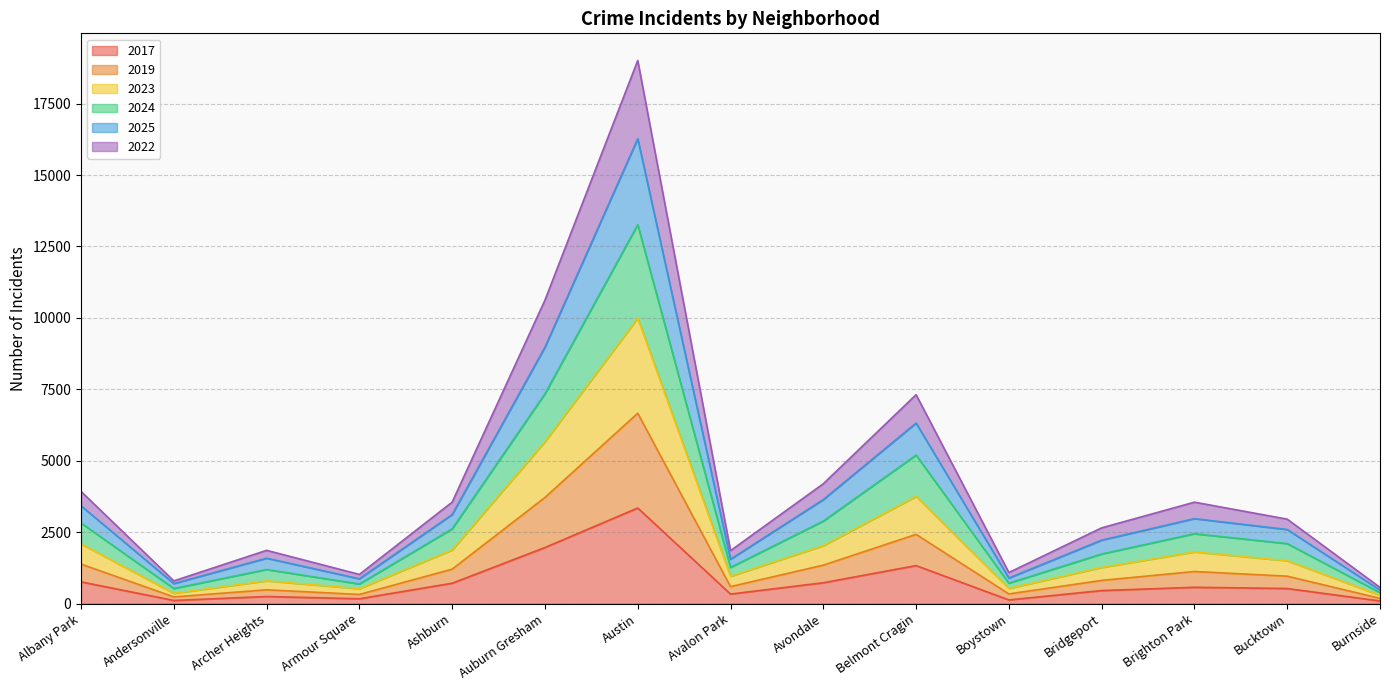

At which label does 2017 reach its peak?

Austin